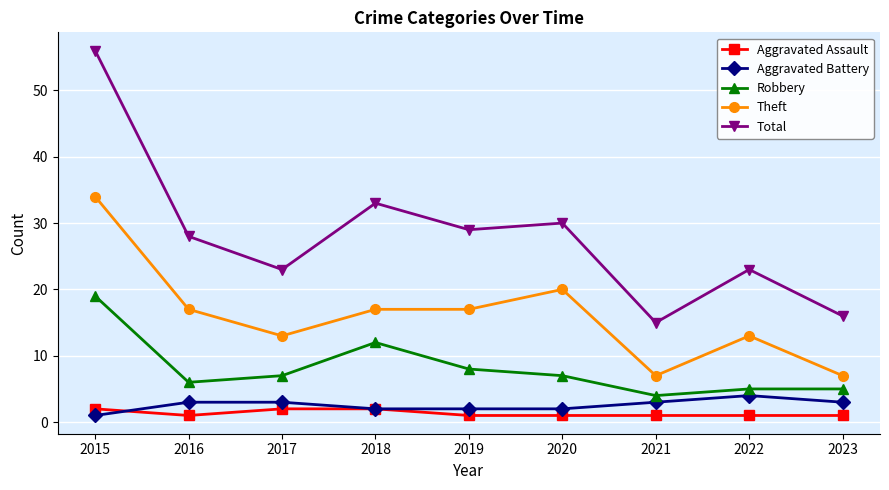

Which series has the largest total across all categories?

Total